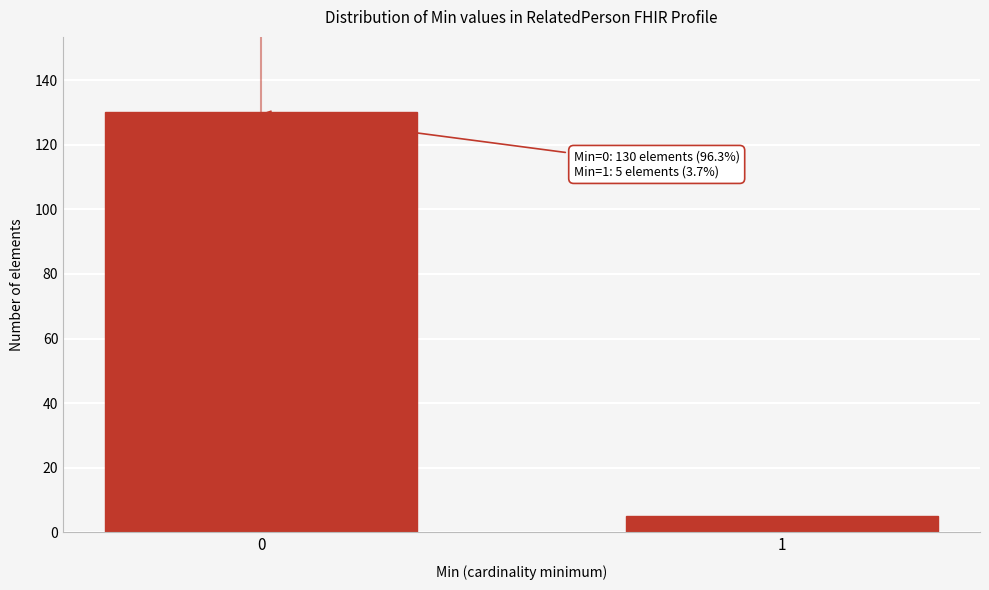

Reading right to left, what are all the values shown in this chart?

1=5	0=130